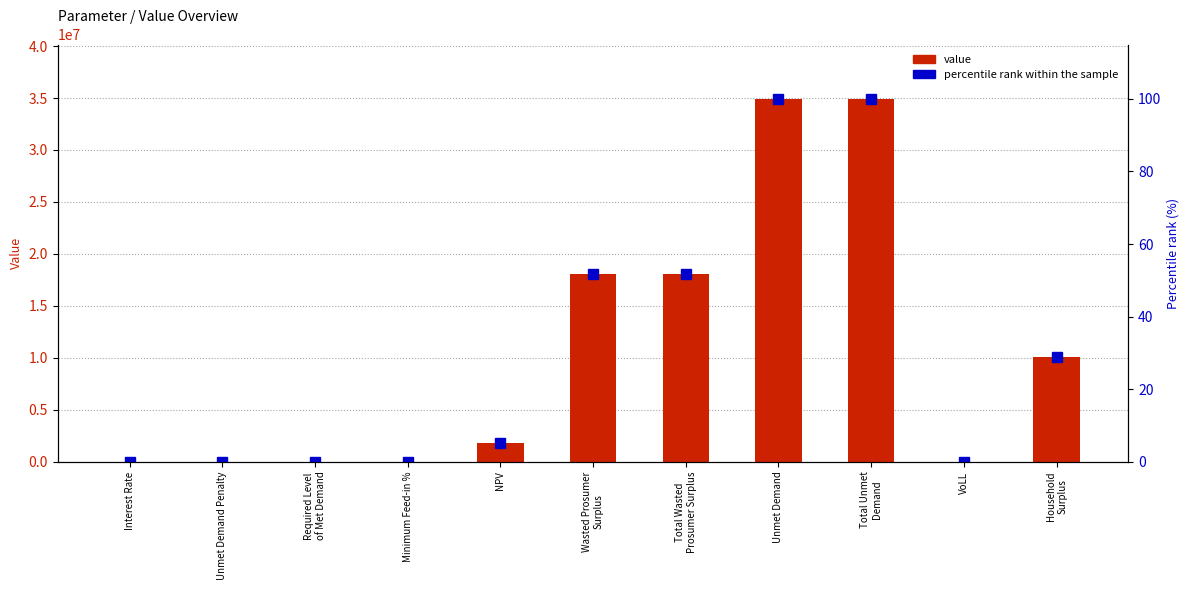

At which label is percentile rank within the sample closest to 50?

Wasted Prosumer
Surplus